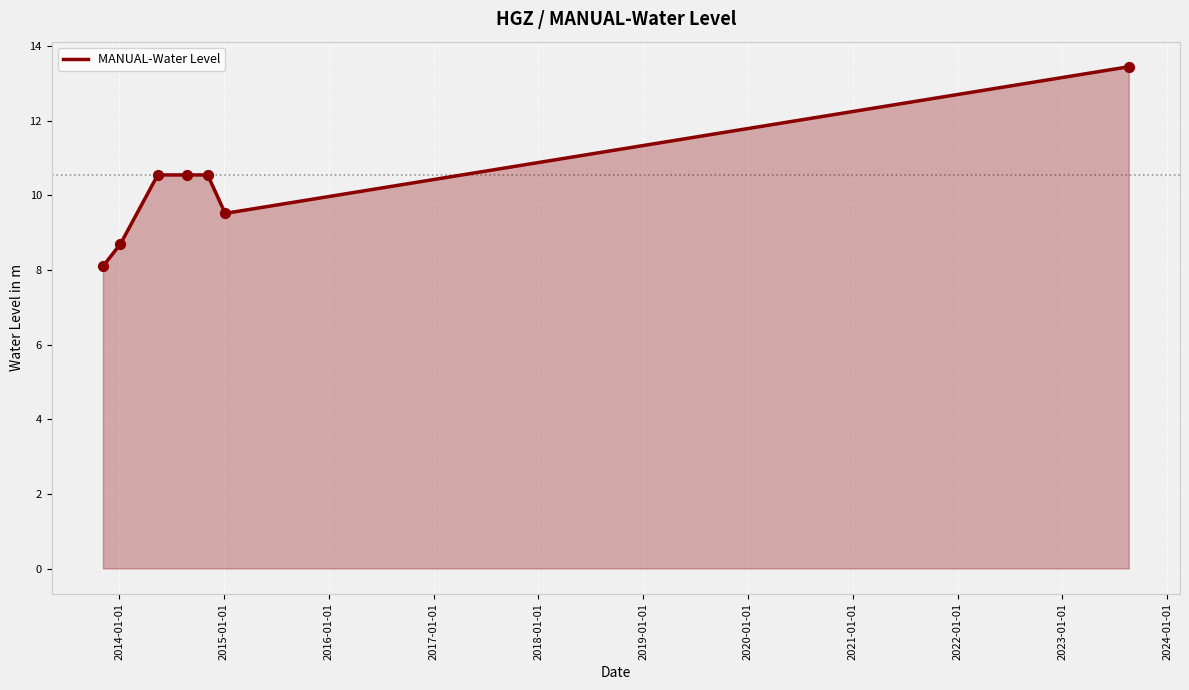

What is the maximum value shown in the chart?

13.4